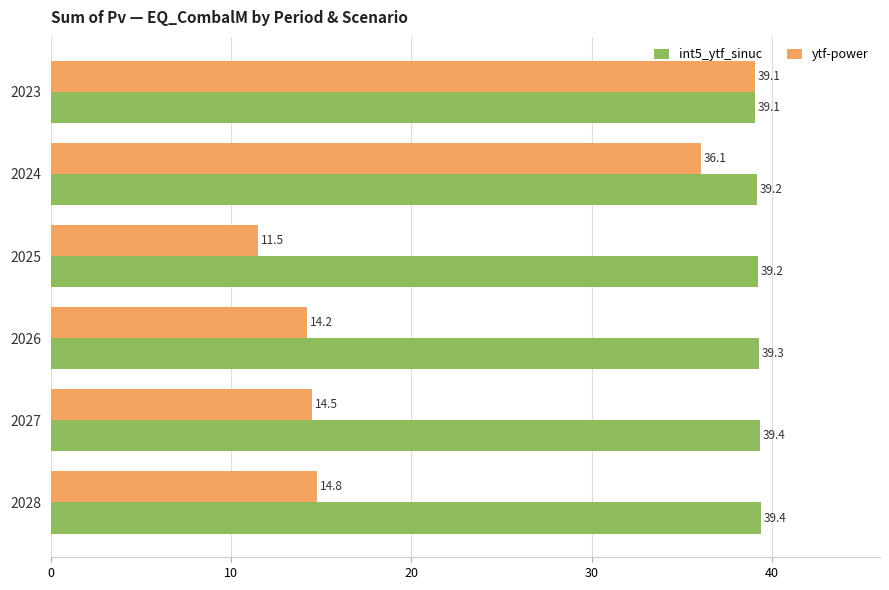

What is the greatest value displayed?

39.4